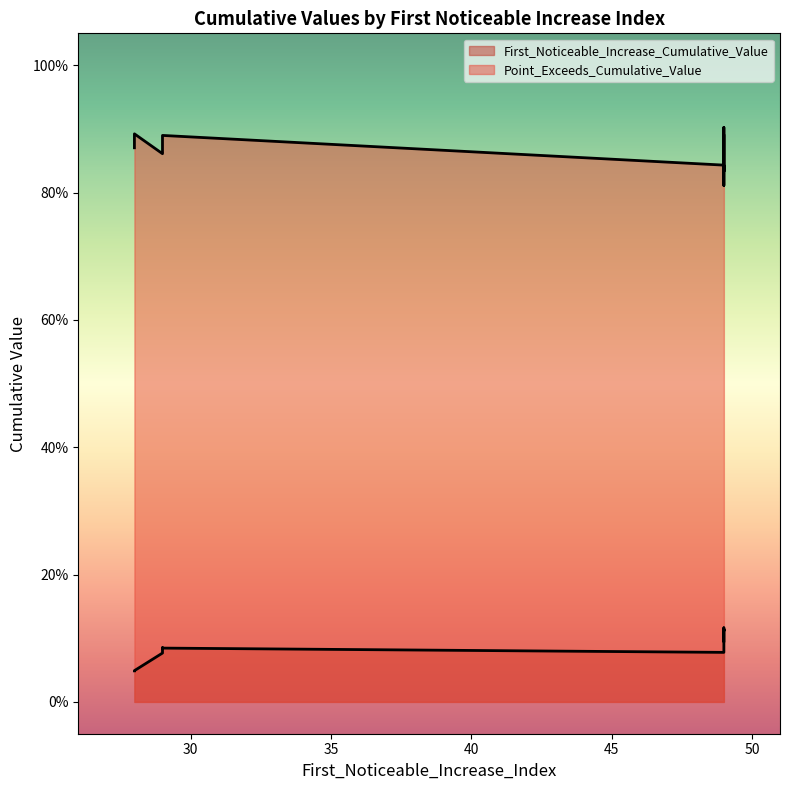

Count the Point_Exceeds_Cumulative_Value values in the range 0 to 1.

10